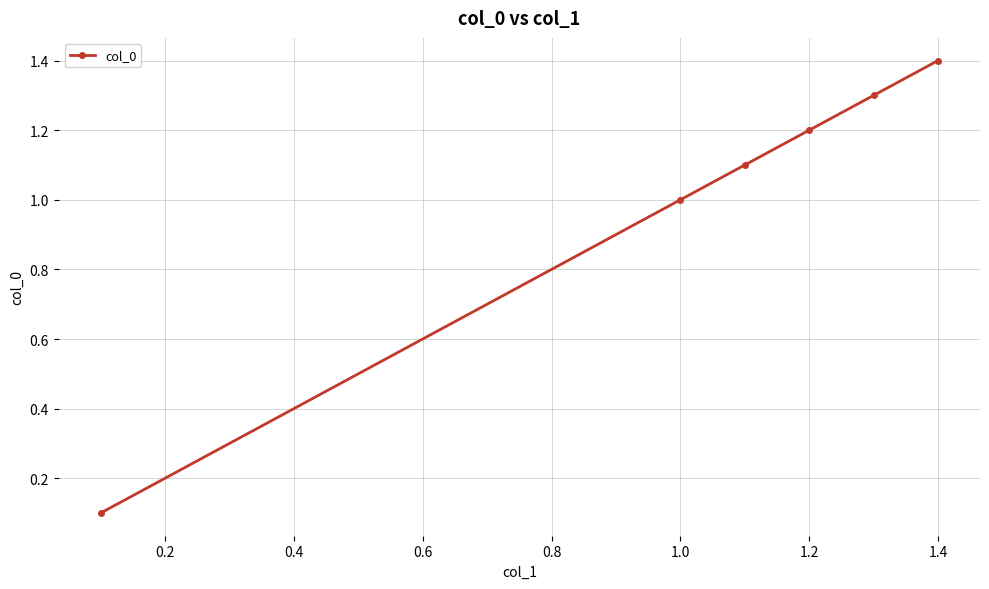

What is the sum of all values?

6.1